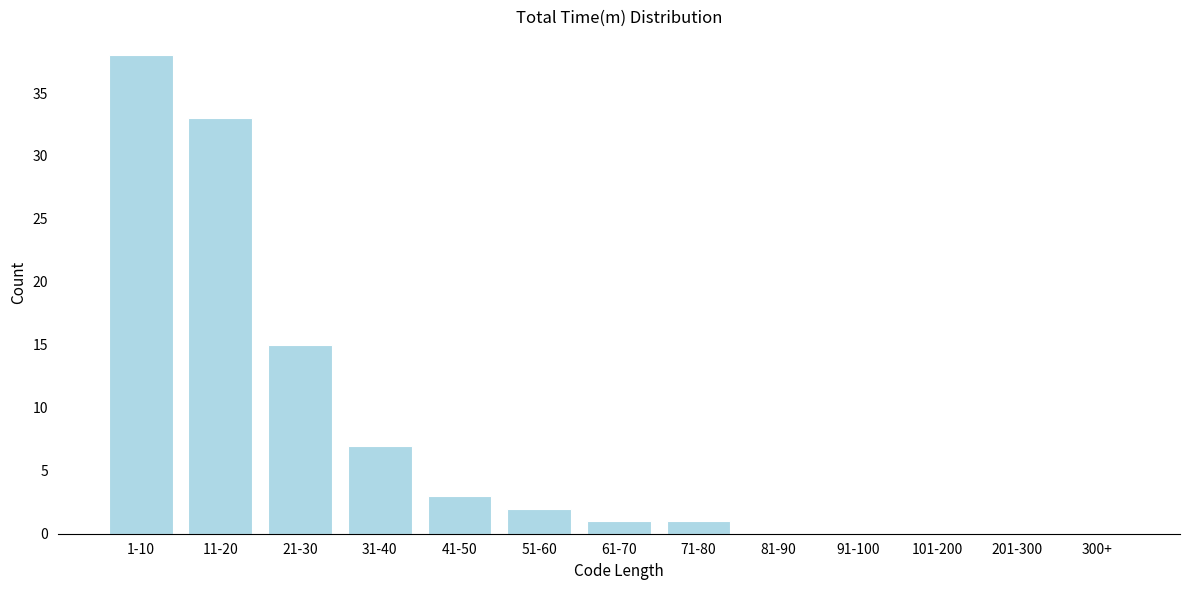

Reading left to right, transcribe all the data shown in this chart.

1-10=38	11-20=33	21-30=15	31-40=7	41-50=3	51-60=2	61-70=1	71-80=1	81-90=0	91-100=0	101-200=0	201-300=0	300+=0